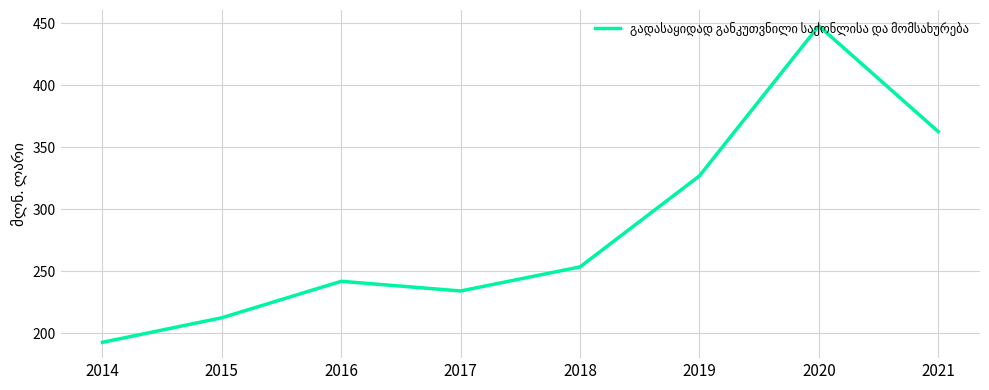

At which category does the chart reach its minimum across all series?

2014